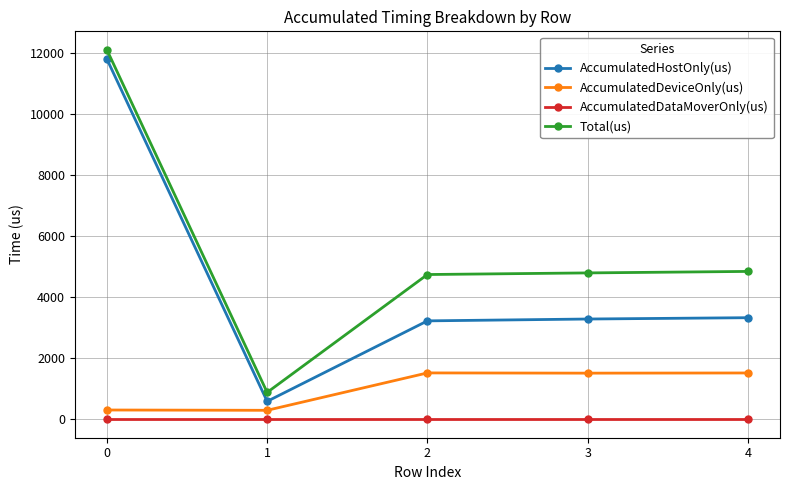

What is the difference between the Total(us) values at 3 and 1?

3918.0